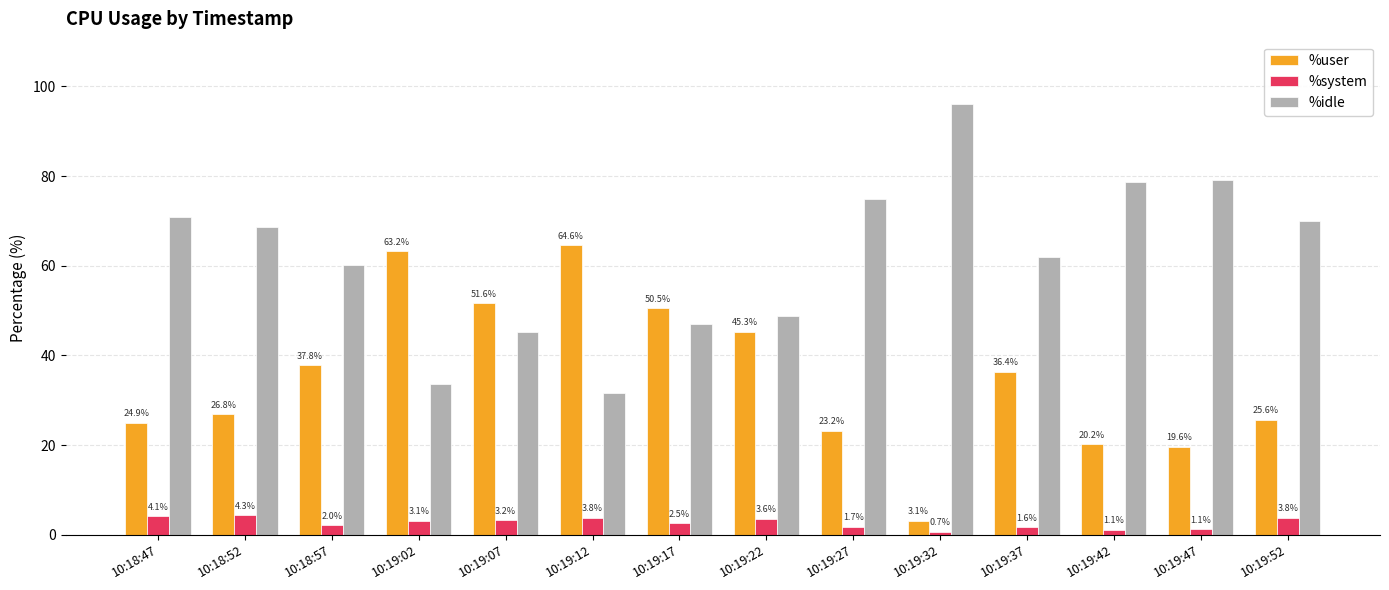

What are all the series names shown in the legend?

%user, %system, %idle